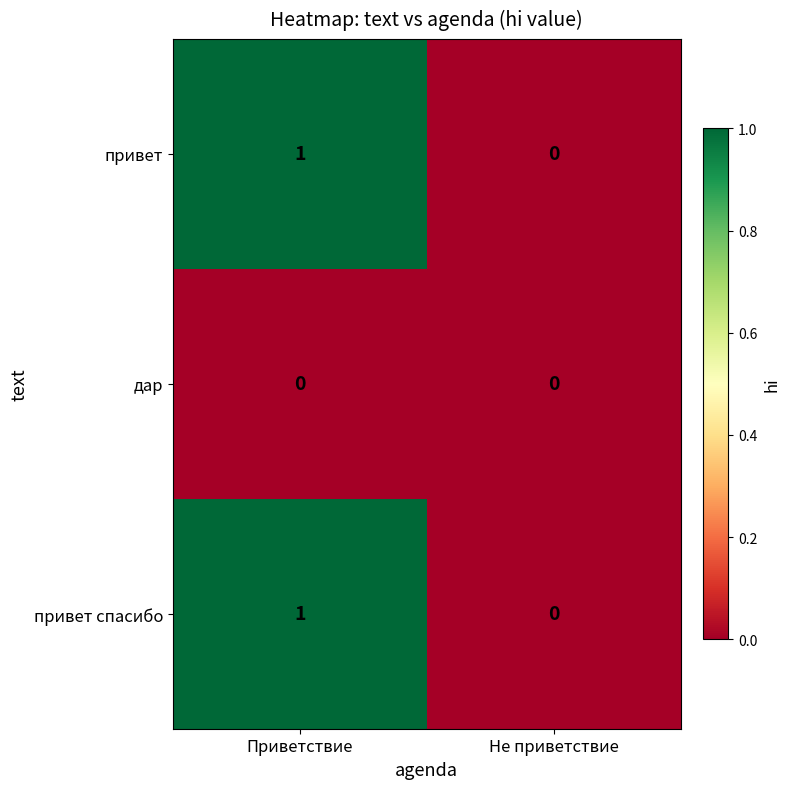

Reading left to right, what are all the values shown in this chart?

привет: 1	0
дар: 0	0
привет спасибо: 1	0